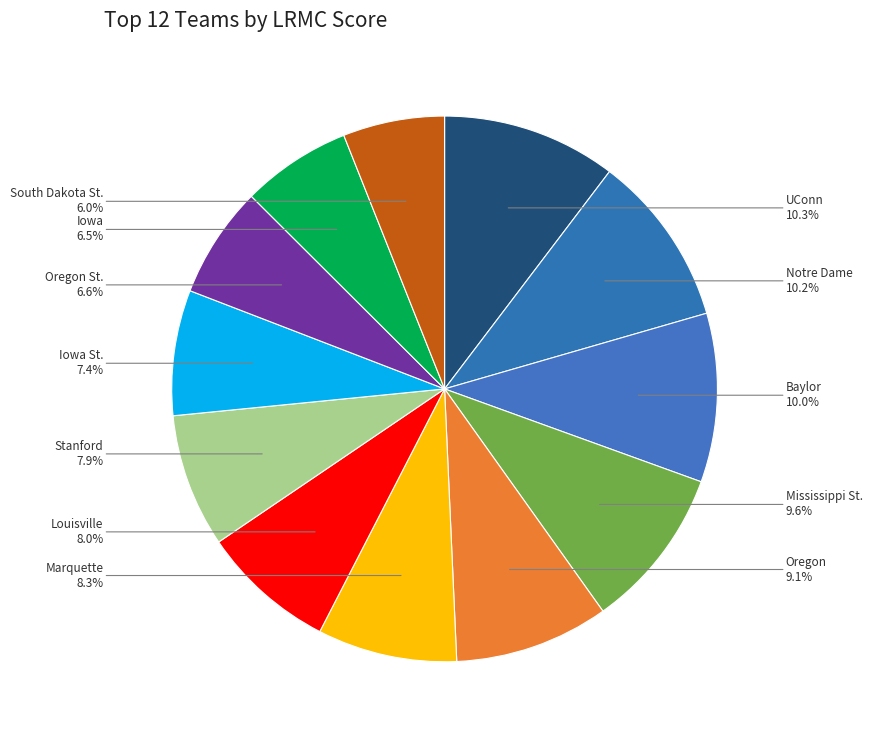

Is there any slice that represents more than half of the pie?

No